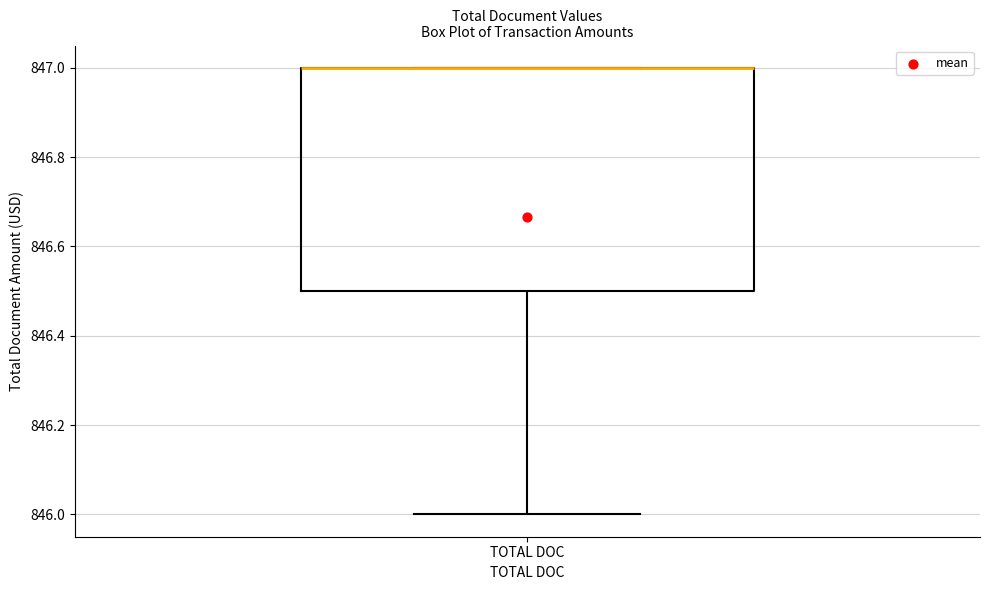

Read this box plot against the y-axis: the position of the median line, the range covered by the box, and the ends of both whiskers. The values are not printed on the chart, so give them approximately, as read against the axis.

median 847.0 (drawn on the box's upper edge), box 846.5 to 847.0, whiskers 846.0 to 847.0